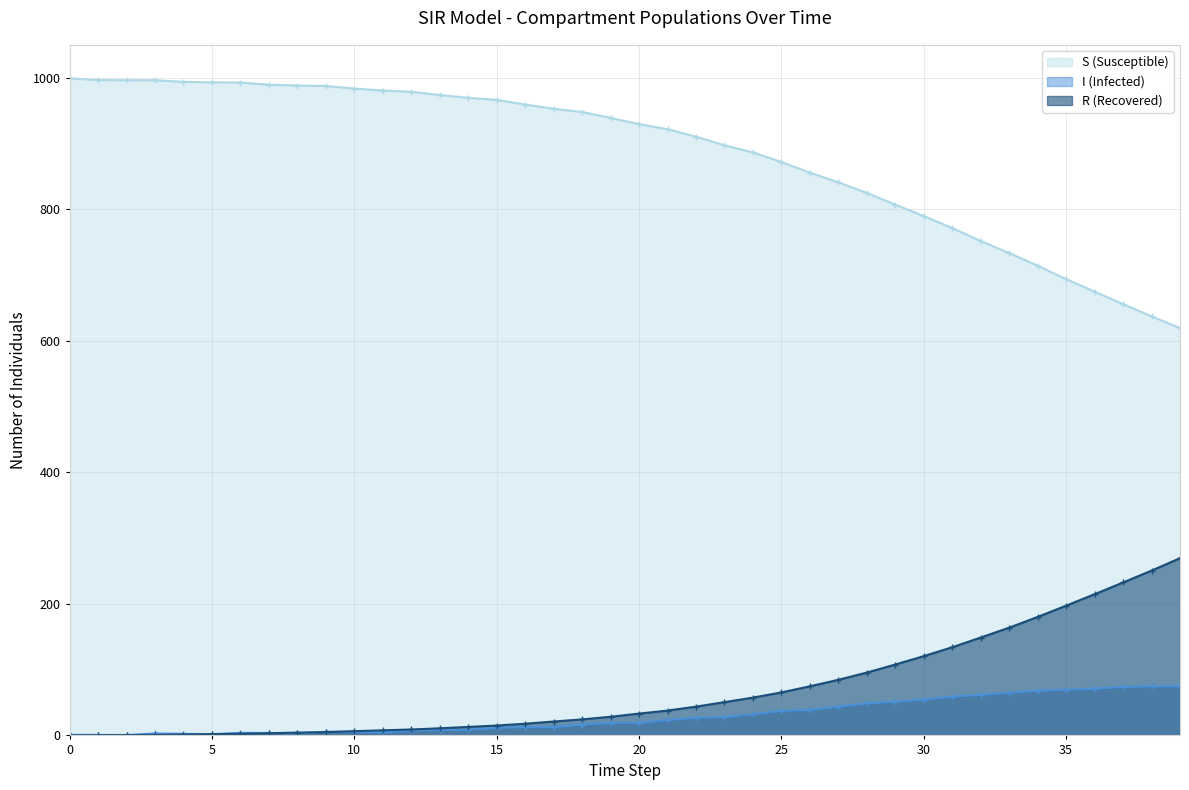

At which label does I reach its peak?

39